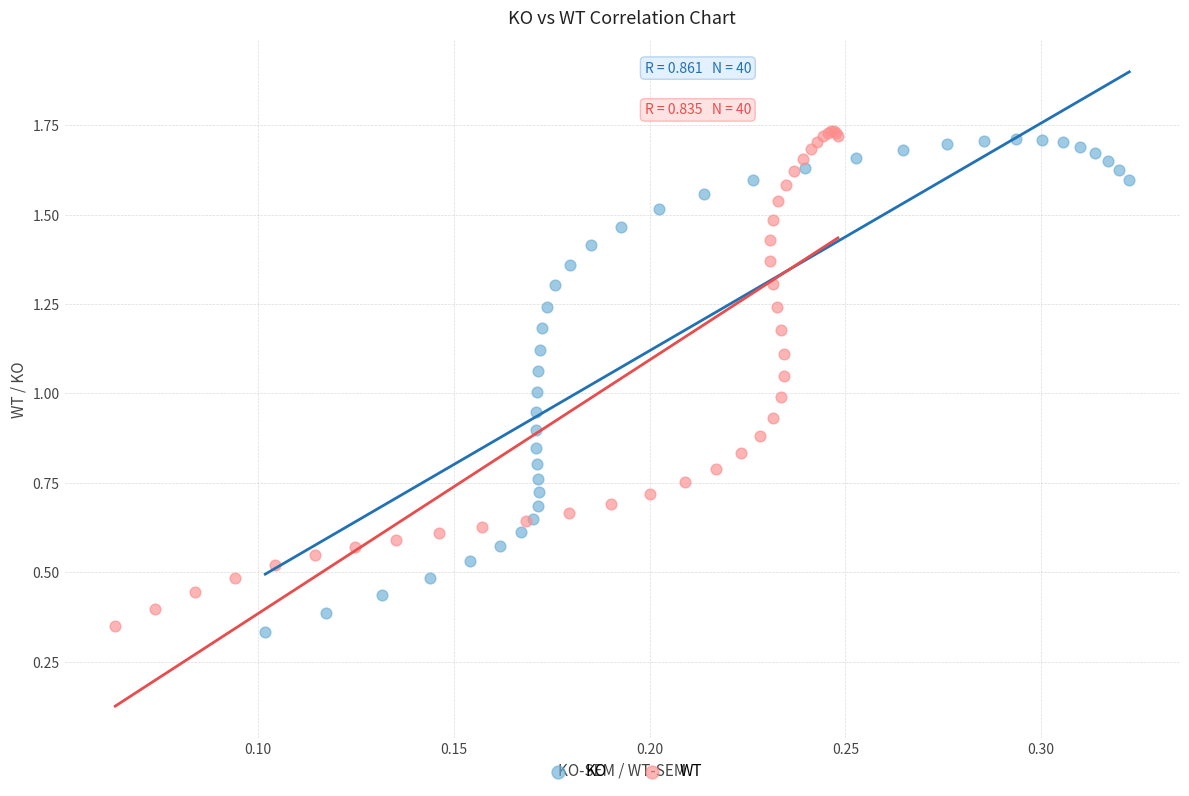

What are all the series names shown in the legend?

KO, WT